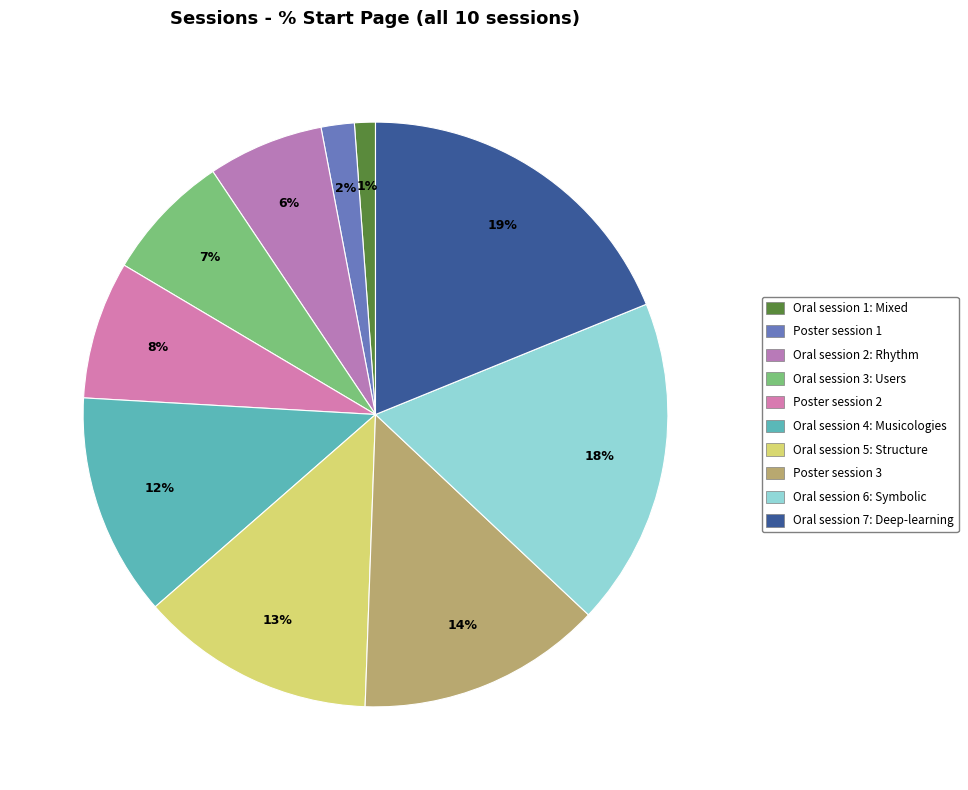

To the nearest percent, what is the average slice percentage?

10%